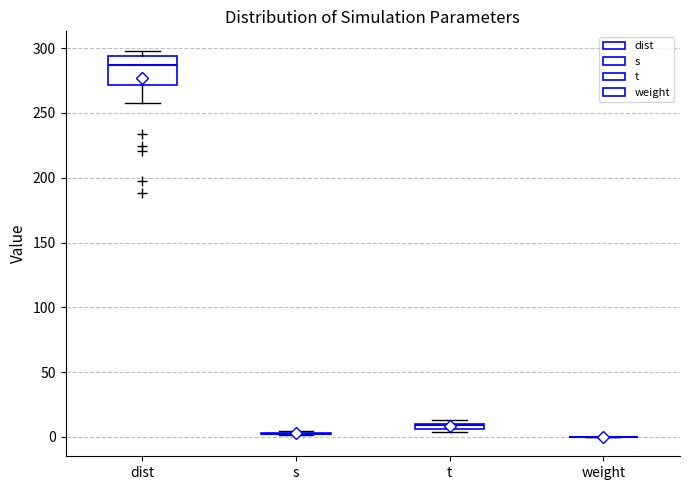

Where is the upper edge of the box for t on the y-axis? The values are not printed on the chart, so give them approximately, as read against the axis.

10